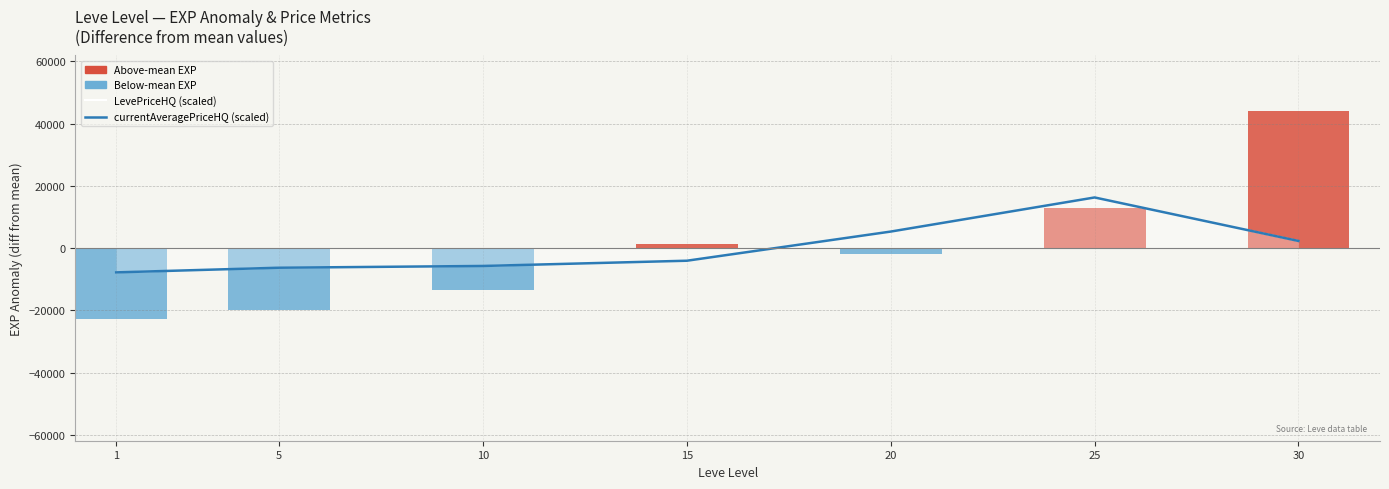

Reading left to right, extract all data points from this chart.

LevePriceHQ (scaled): -7795.6	-6298.3	-5735.8	-4052.3	5315.5	16269.9	2296.6
currentAveragePriceHQ (scaled): -7795.6	-6298.3	-5735.8	-4052.3	5315.5	16269.9	2296.6
Leve EXP anomaly: -22902.9	-19932.9	-13542.9	1257.1	-1932.9	12857.1	44197.1